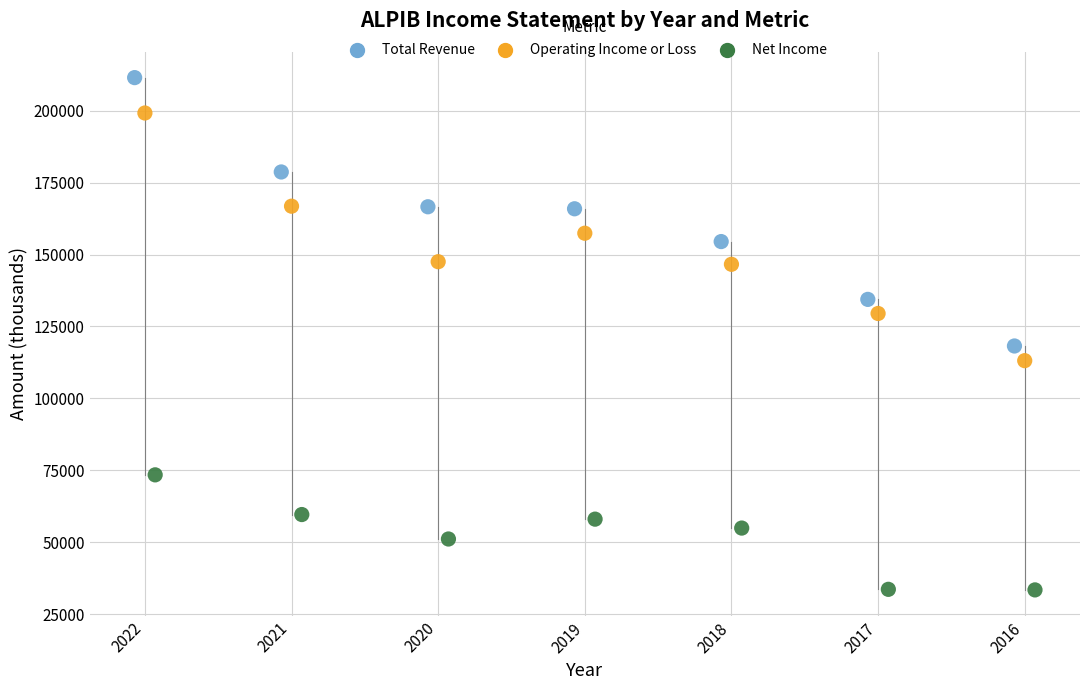

Which series reaches the minimum Y coordinate?

Net Income